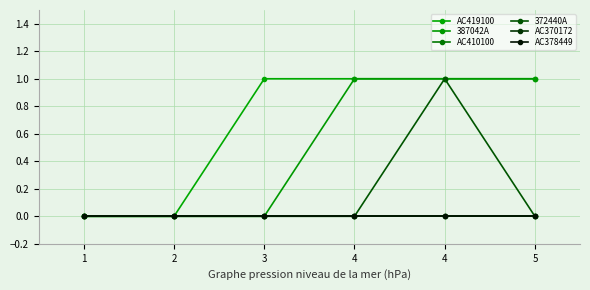

Does the chart have visible grid lines?

Yes